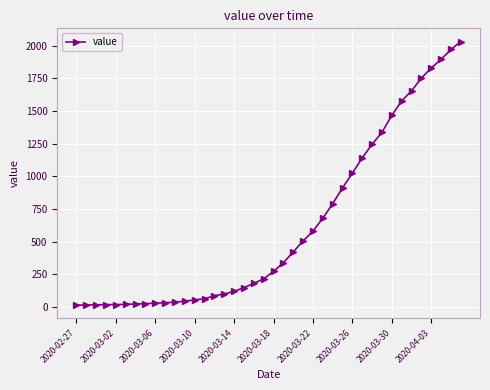

What is the greatest value displayed?

2032